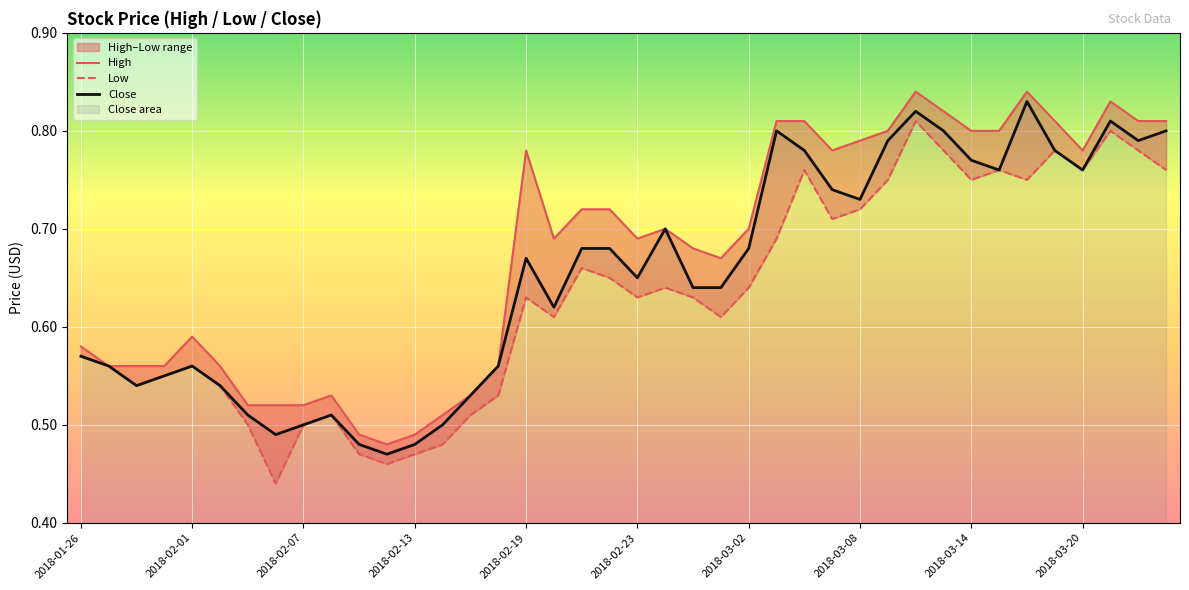

Which series has the largest range (max minus min)?

Low